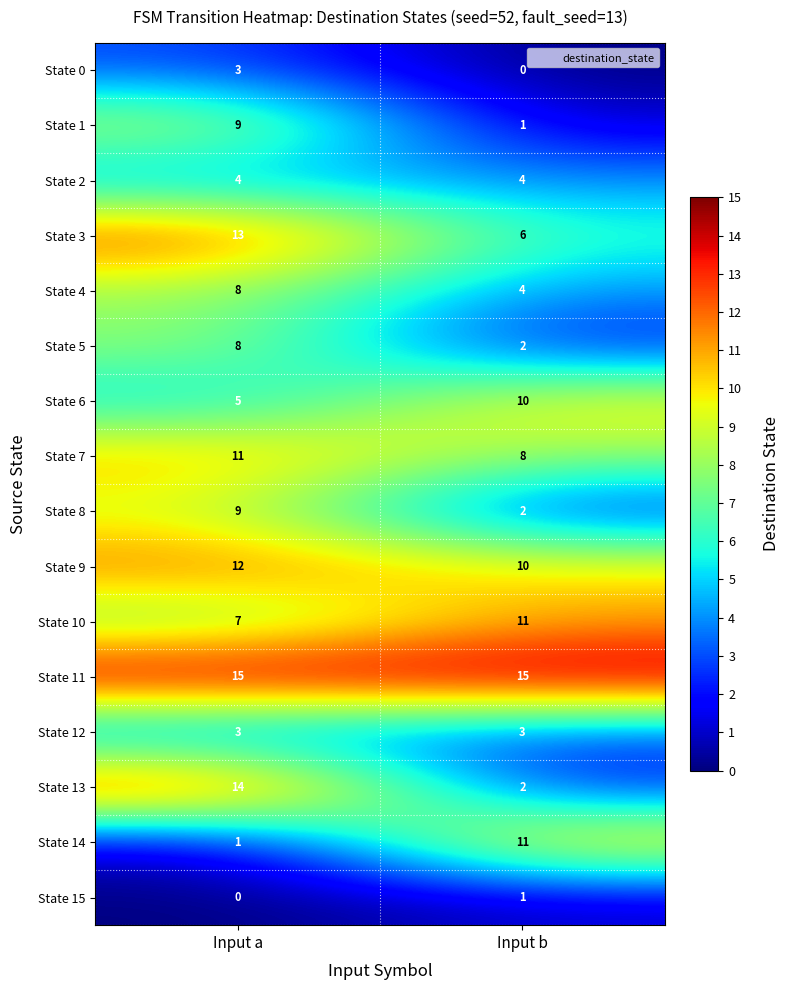

What value does the State 12 series have at Input a?

3